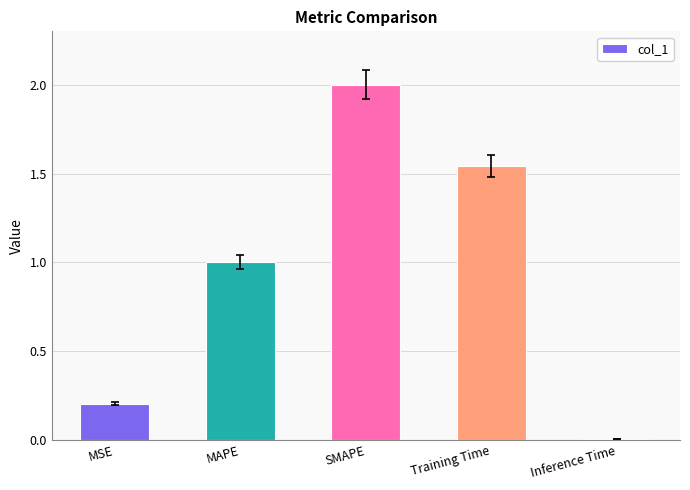

List the labels in order of value, smallest first.

Inference Time, MSE, MAPE, Training Time, SMAPE